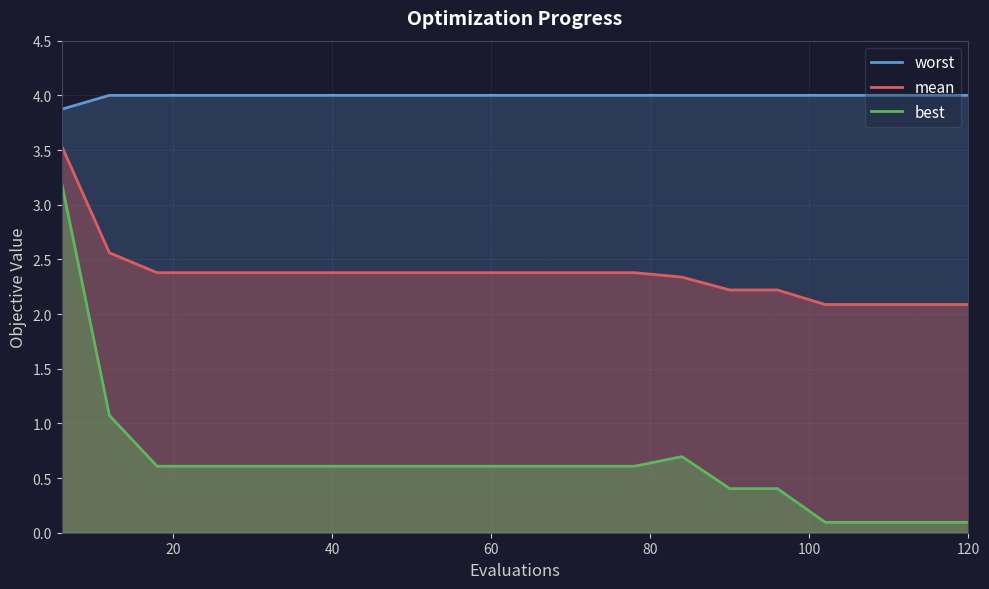

Which series has the largest total across all categories?

worst